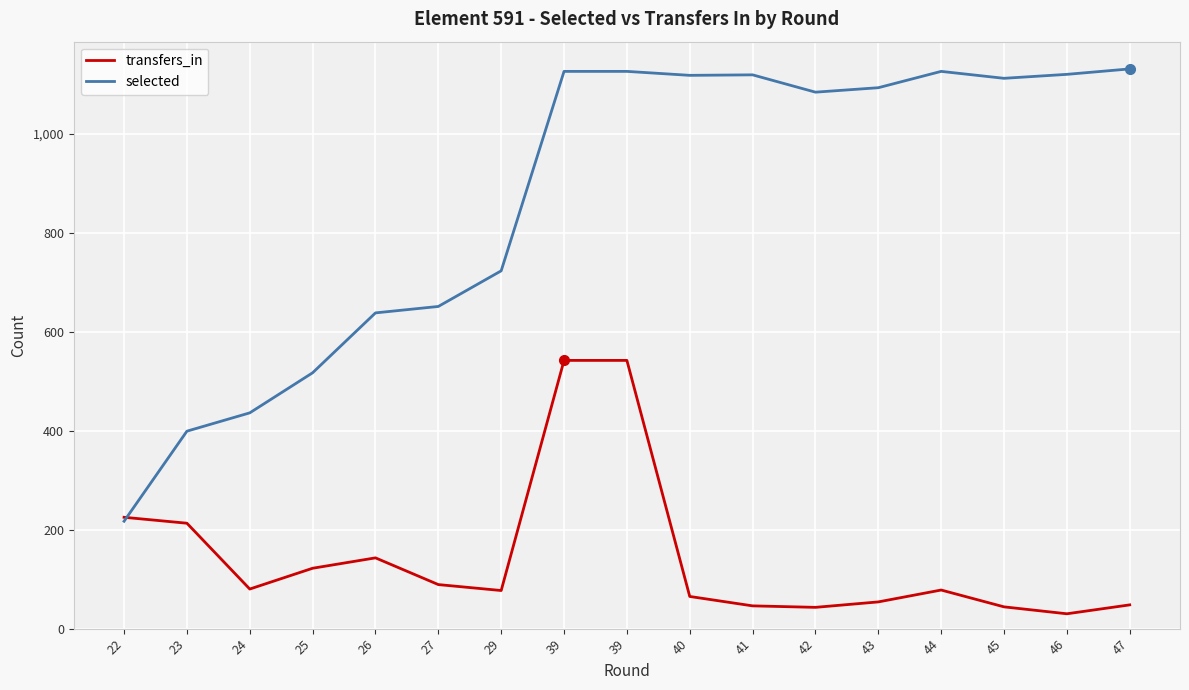

What are all the series names shown in the legend?

transfers_in, selected